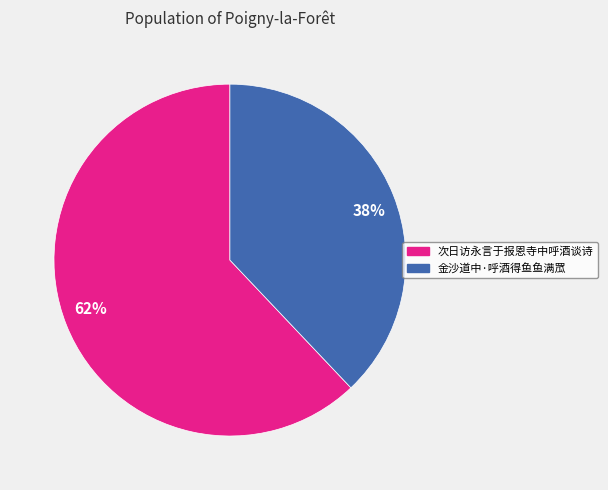

Which slice is the largest?

62%